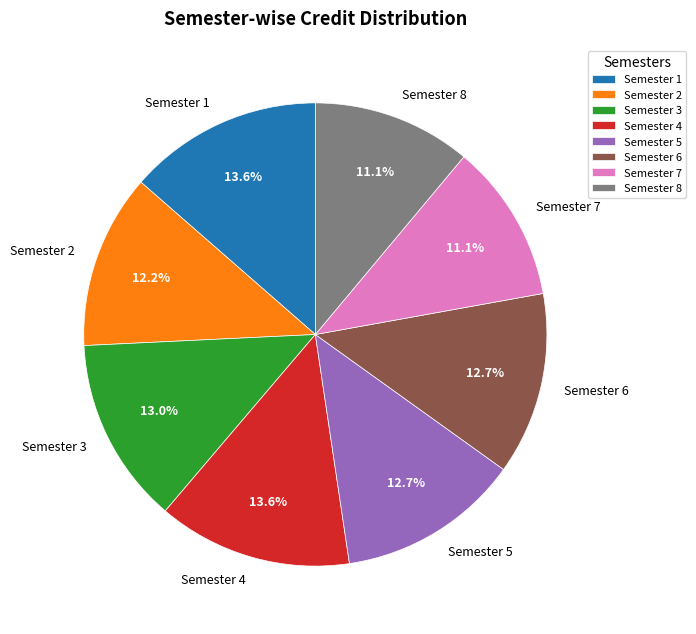

True or false: Semester 4 accounts for 14% of the total.

True